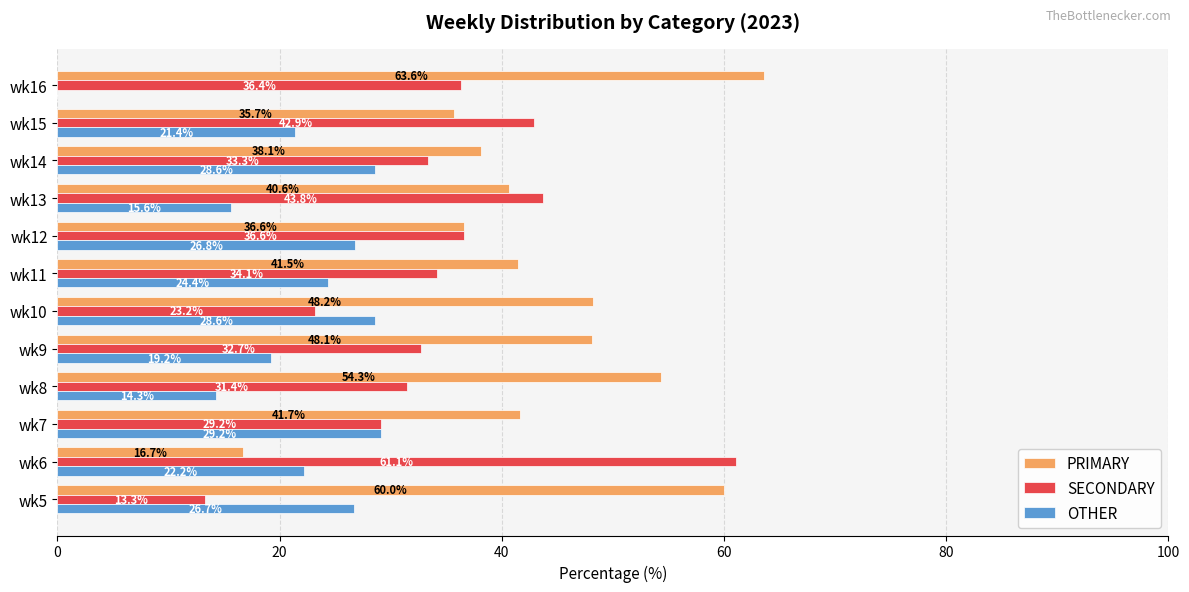

Which series changed the most between wk7 and wk9?

OTHER